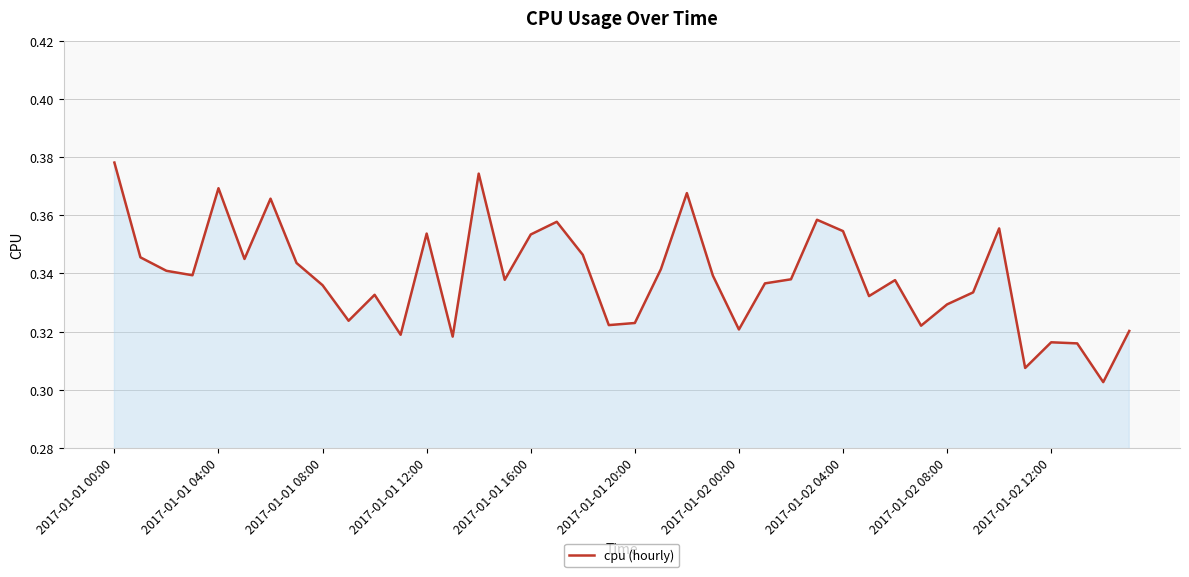

Reading left to right, transcribe all the data shown in this chart.

0.4	0.3	0.3	0.3	0.4	0.3	0.4	0.3	0.3	0.3	0.3	0.3	0.4	0.3	0.4	0.3	0.4	0.4	0.3	0.3	0.3	0.3	0.4	0.3	0.3	0.3	0.3	0.4	0.4	0.3	0.3	0.3	0.3	0.3	0.4	0.3	0.3	0.3	0.3	0.3